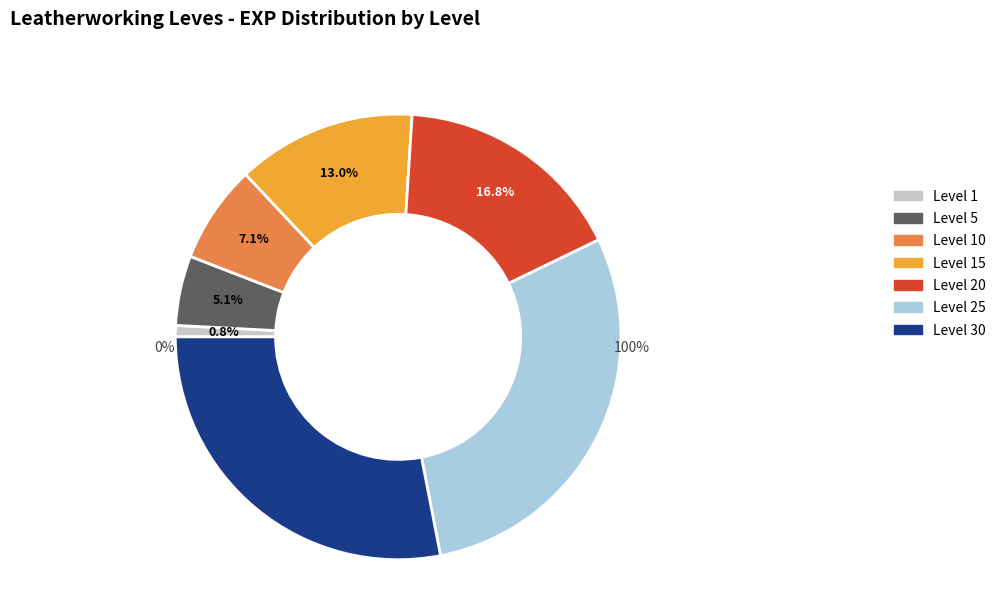

Does any single category account for the majority?

No